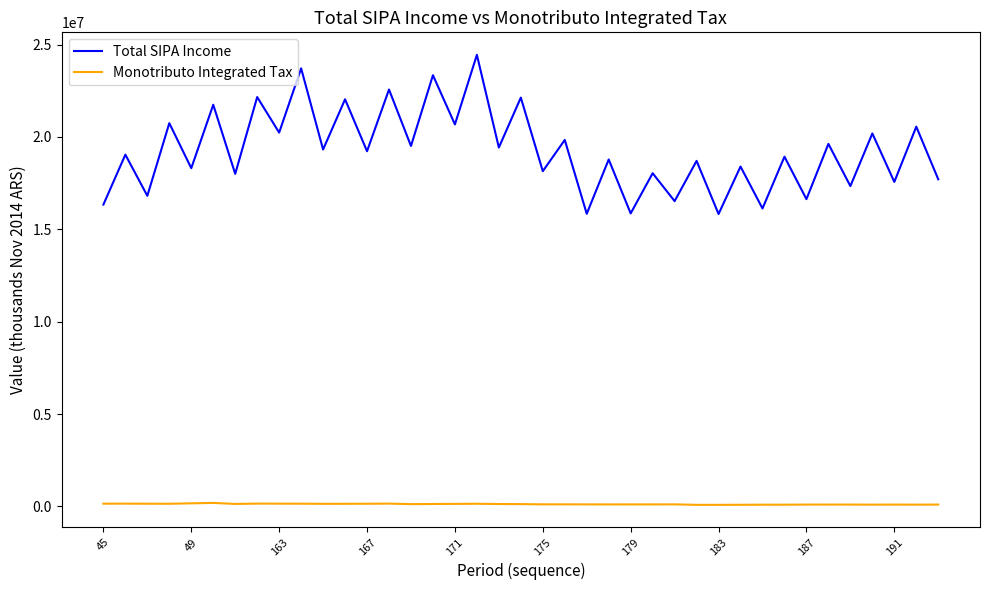

What is the average value of the Total SIPA Income series?

19239803.8